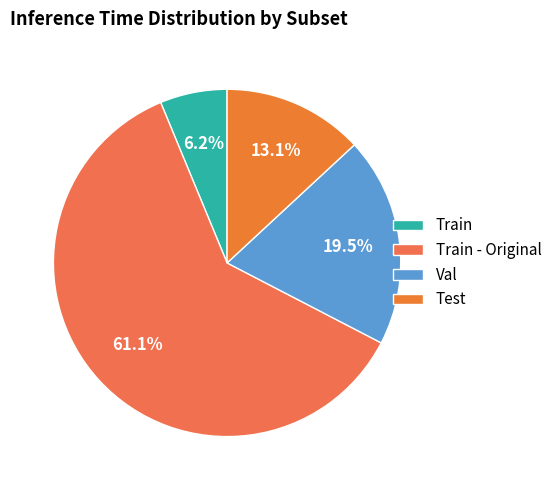

What percentage is NOT represented by Val?

80.5%